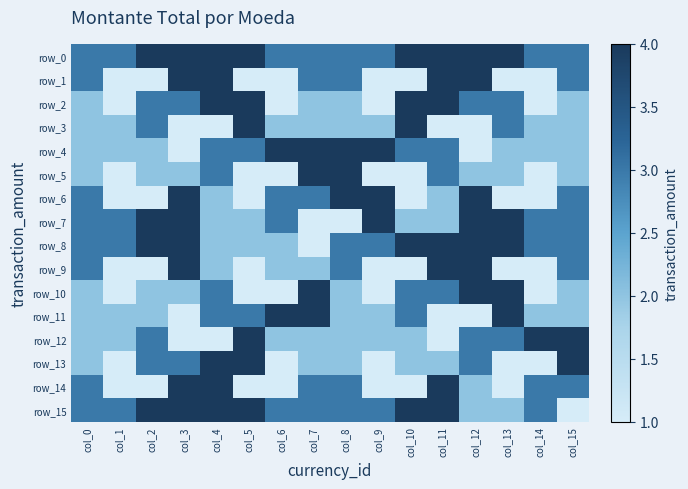

How many data points in row_12 are above 2?

6